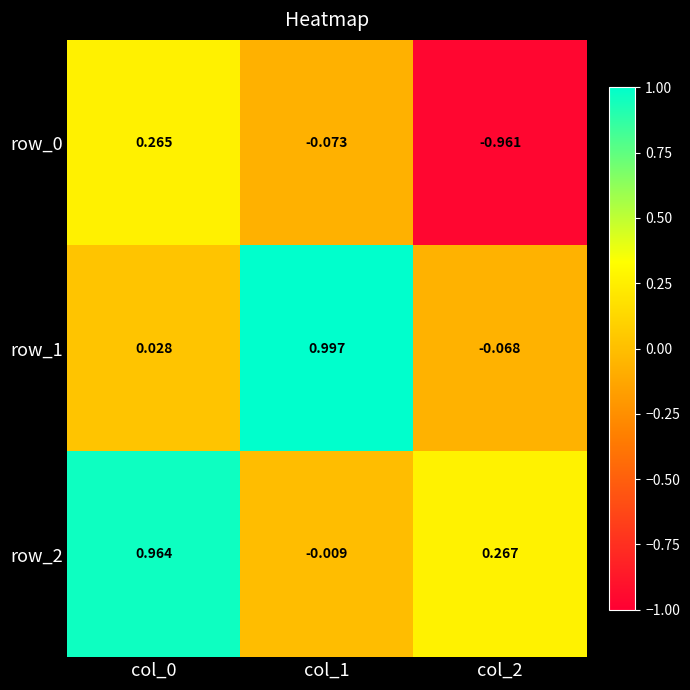

How many categories are shown in the chart?

3